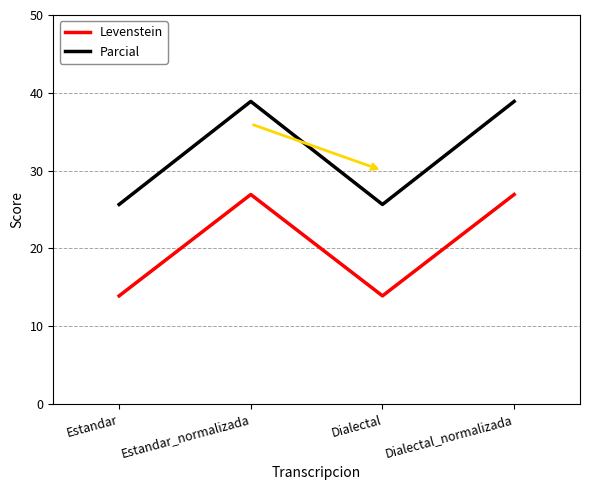

What is the sum of the Levenstein values at Dialectal_normalizada and Estandar?

40.8